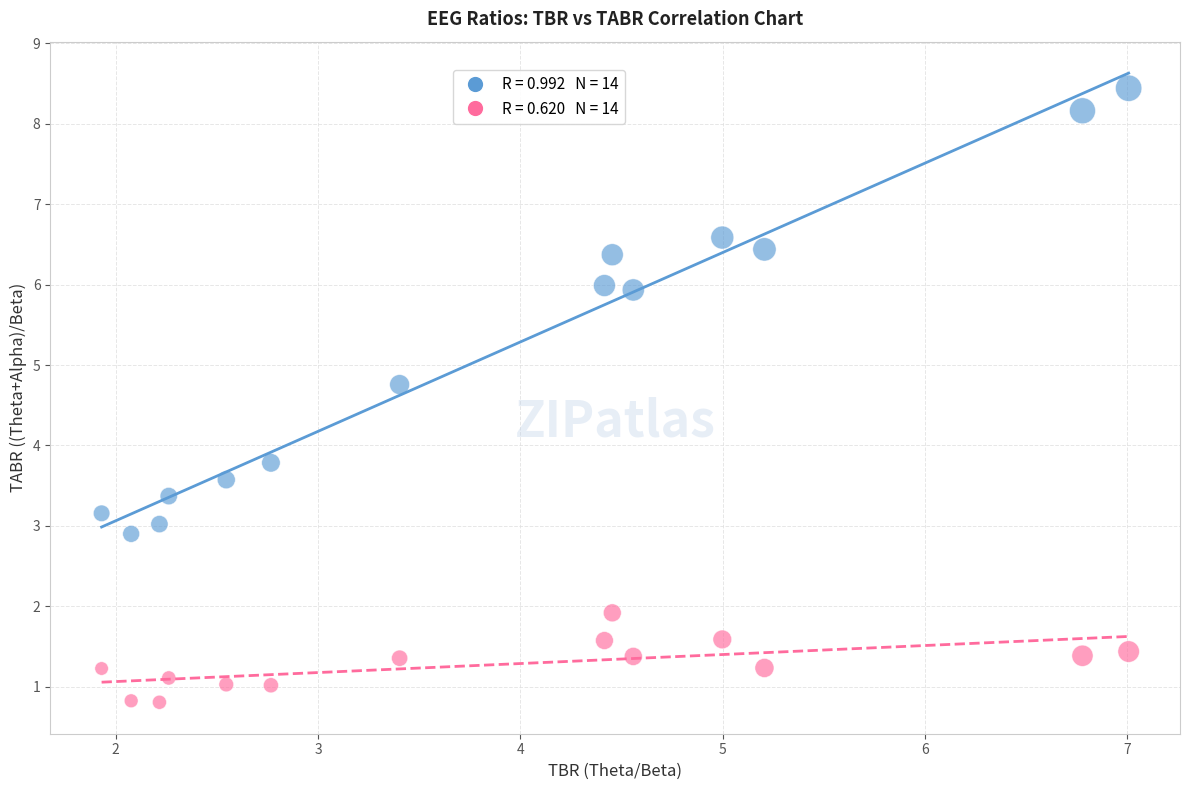

Across all data points, what is the range of X values (max minus min)?

5.1